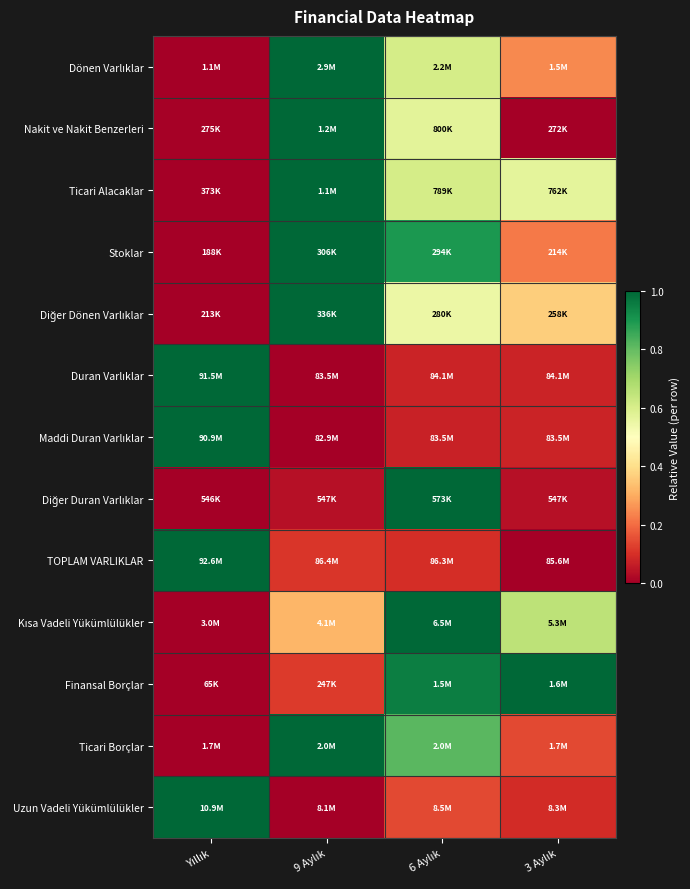

At how many categories does at least one series exceed 0?

4